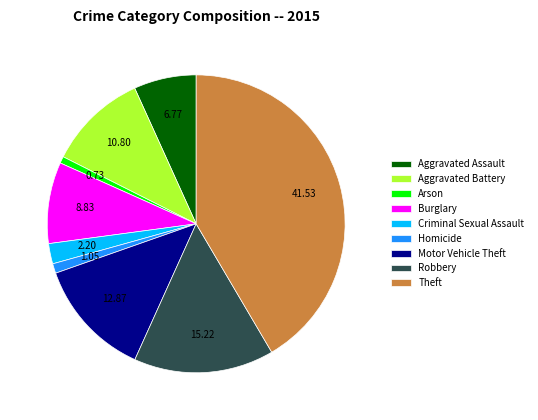

Is it true that Arson is 9% of the pie?

False